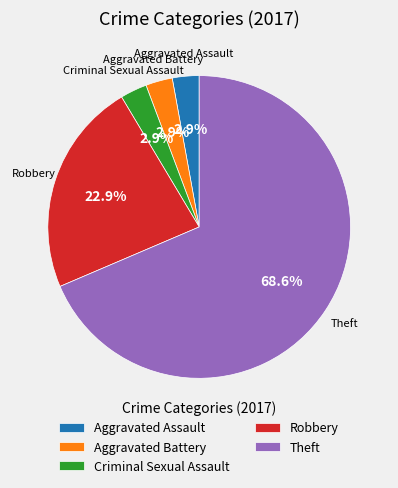

The Aggravated Battery slice represents 3% of the pie. True or false?

True